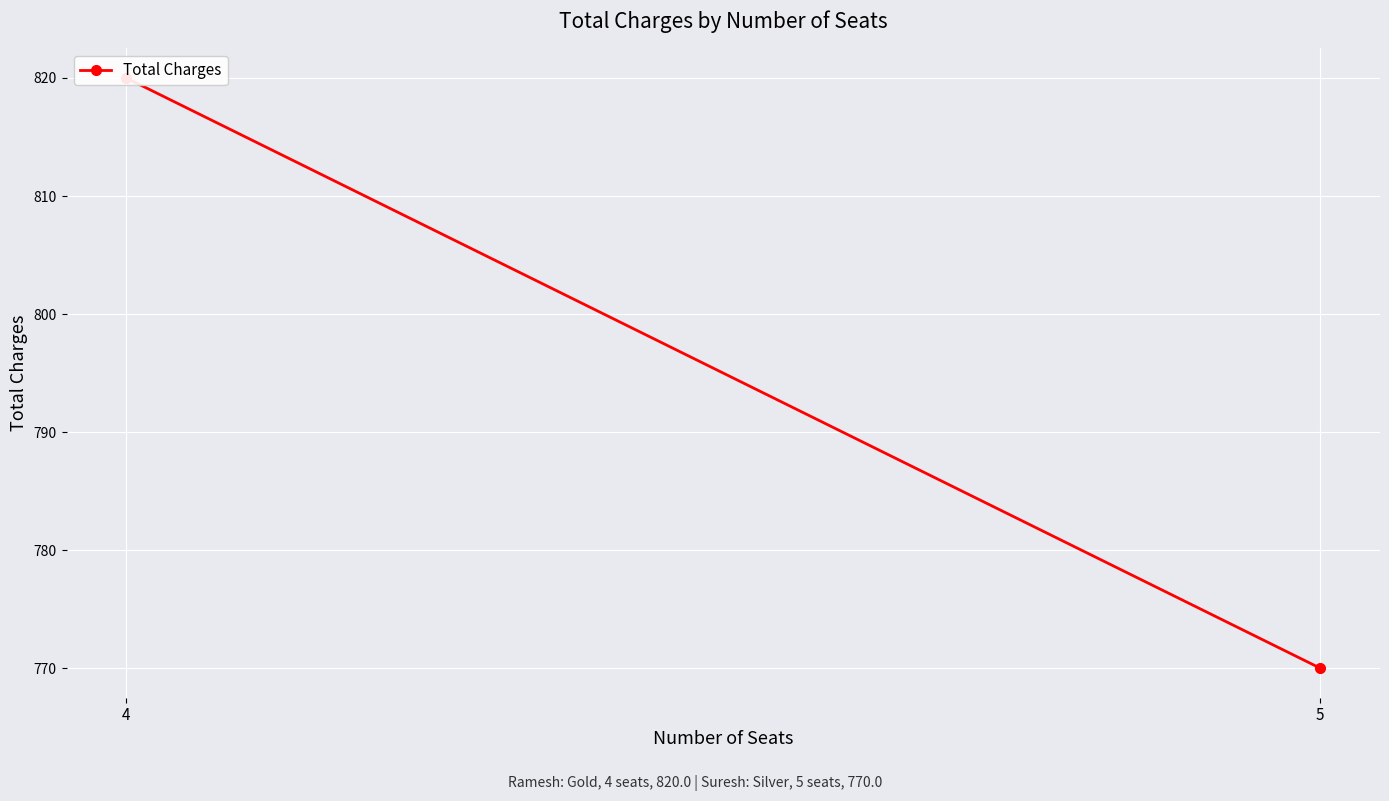

What is the sum of all values?

1590